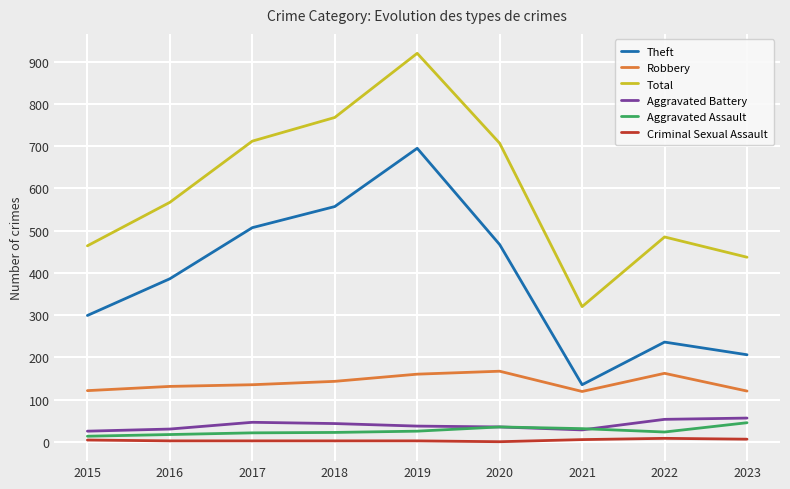

Which series has the largest total across all categories?

Total